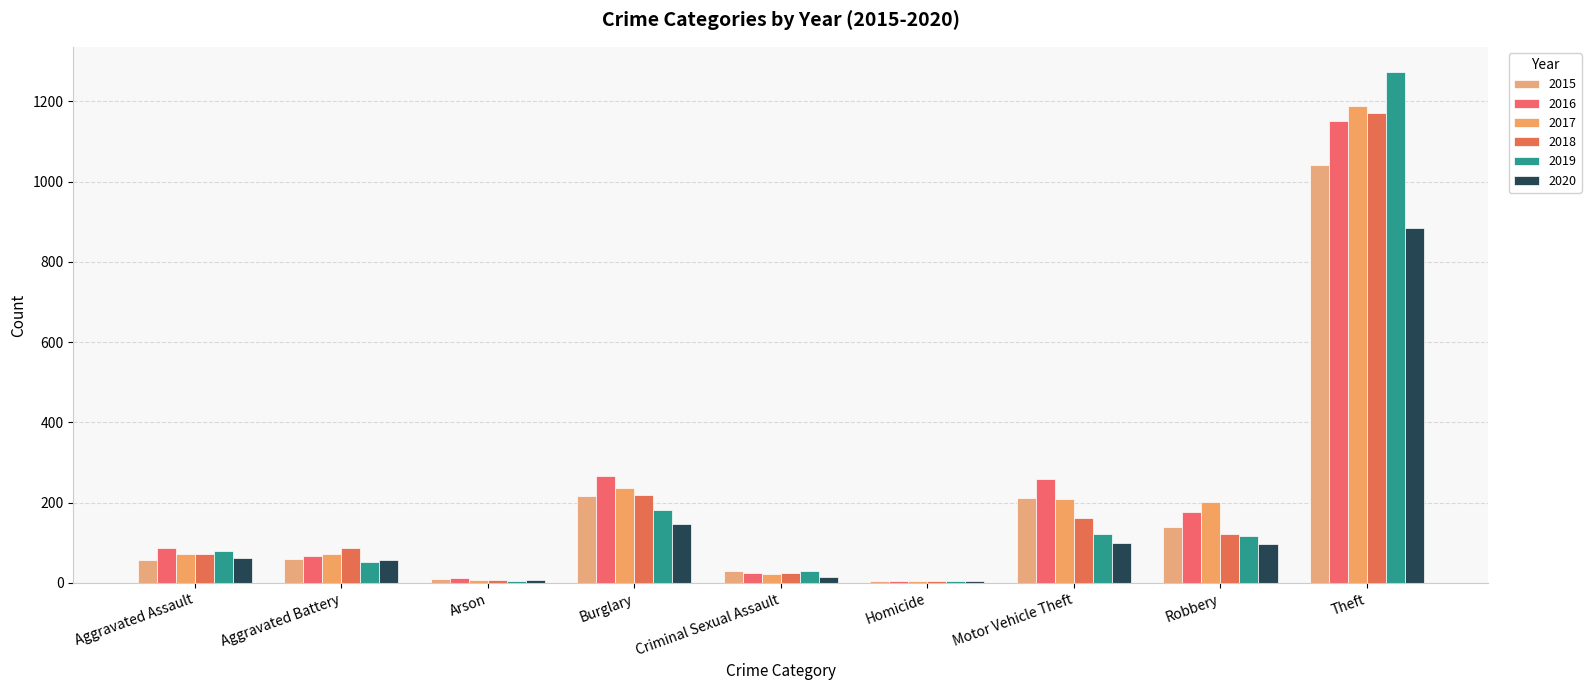

Which has a higher value, Motor Vehicle Theft or Aggravated Assault?

Motor Vehicle Theft